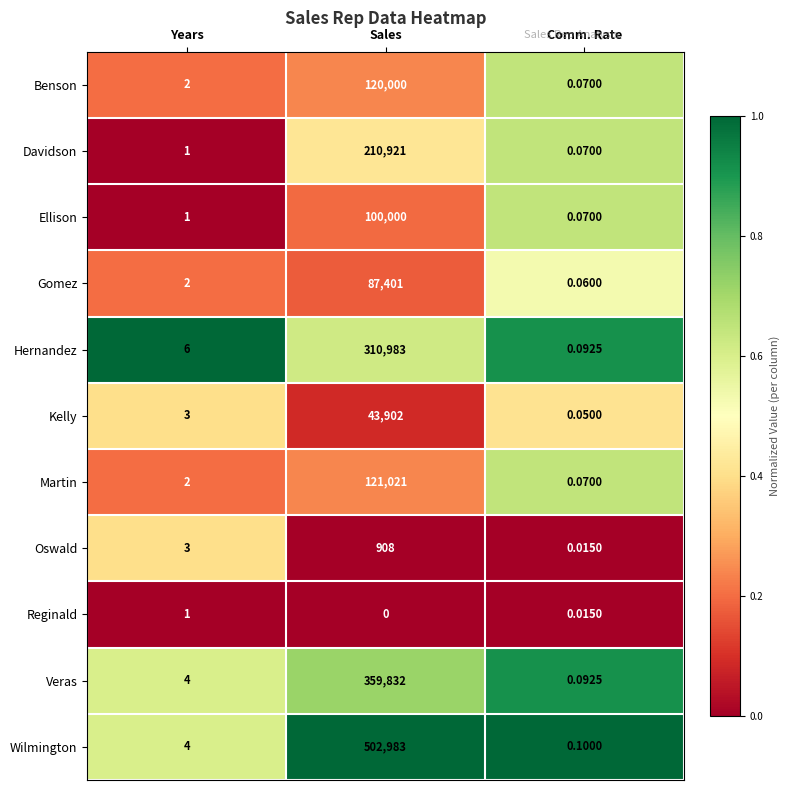

At which label does Kelly reach its minimum?

Comm. Rate